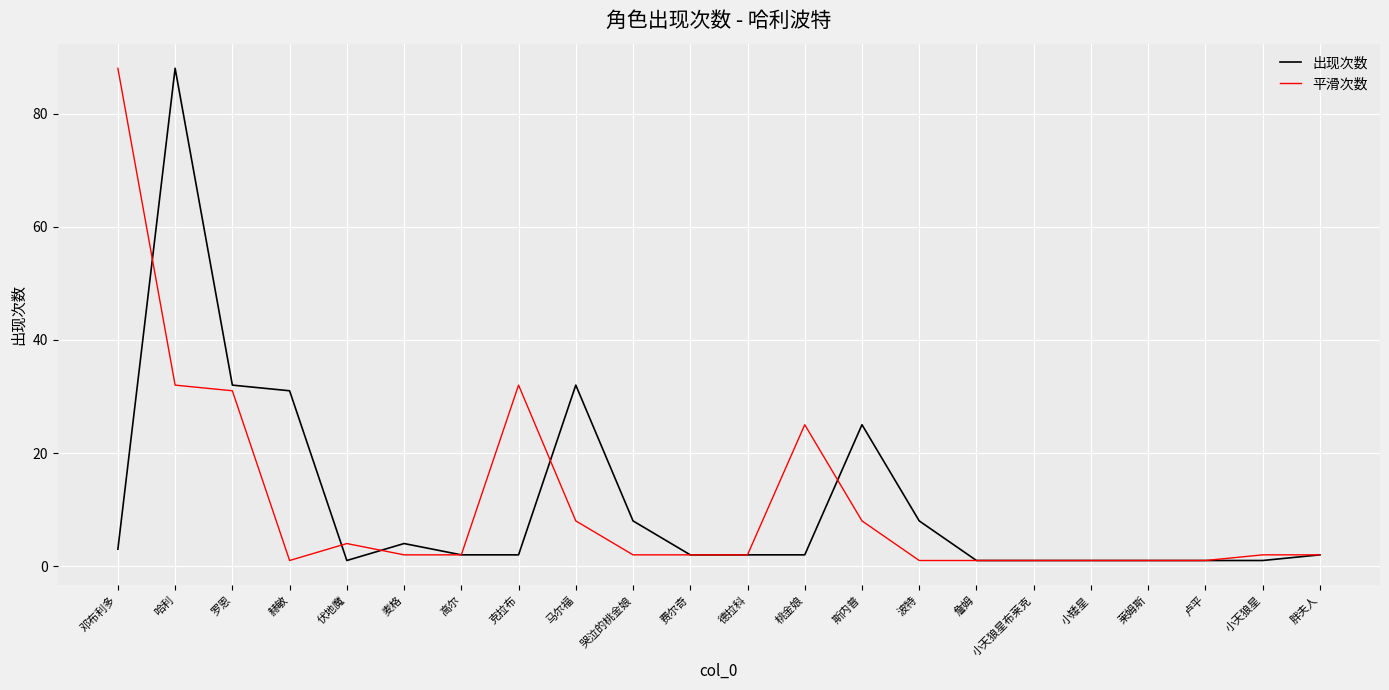

Which series changed the most between 哭泣的桃金娘 and 小矮星?

出现次数